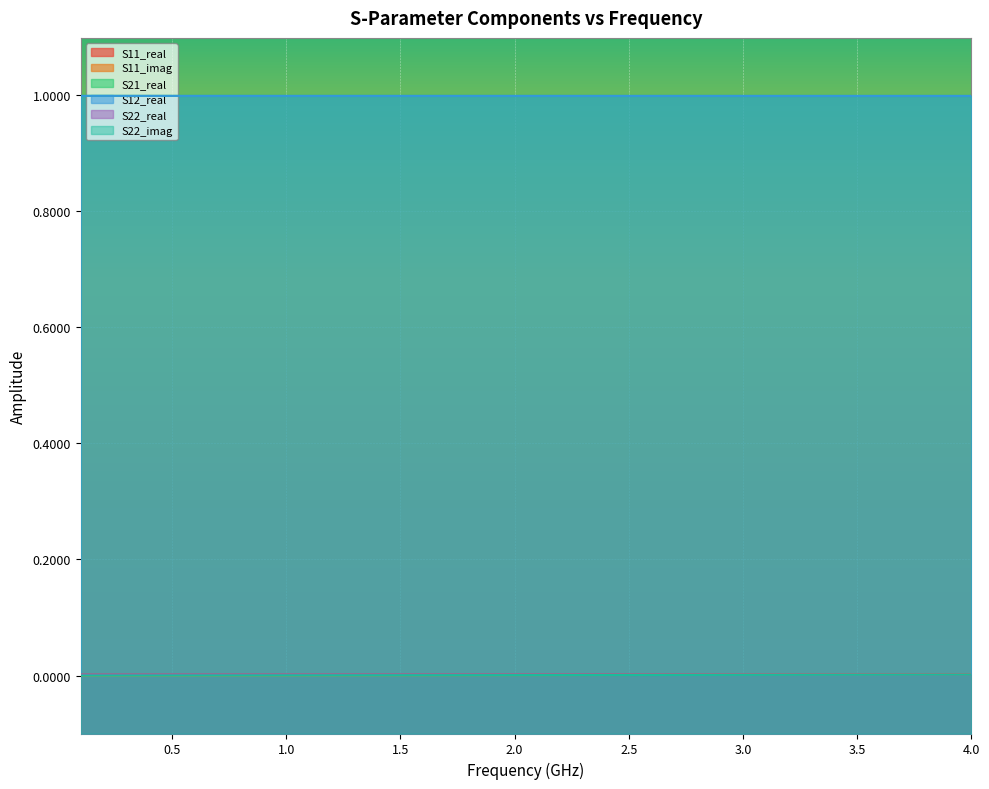

What is the sum of the S21_real values at 9 and 1.0?

2.0